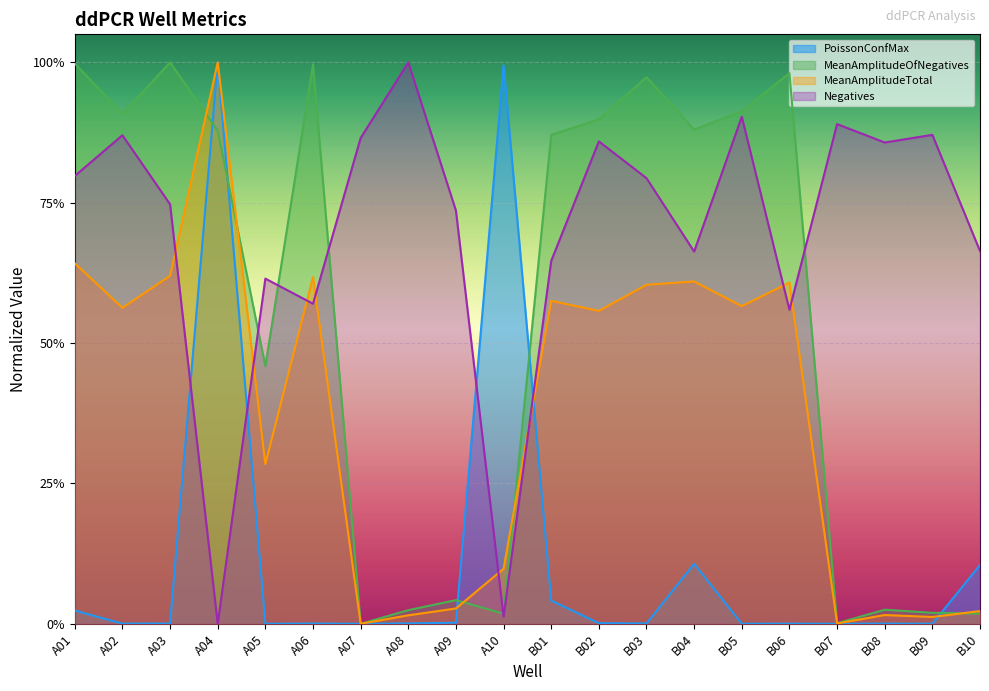

Which series has the largest total across all categories?

Negatives